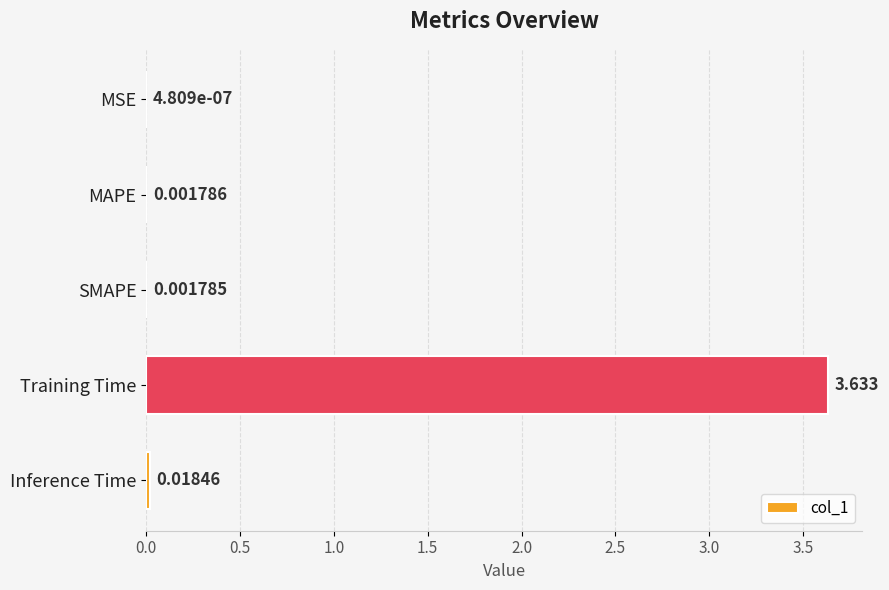

Which has a higher value, Inference Time or Training Time?

Training Time